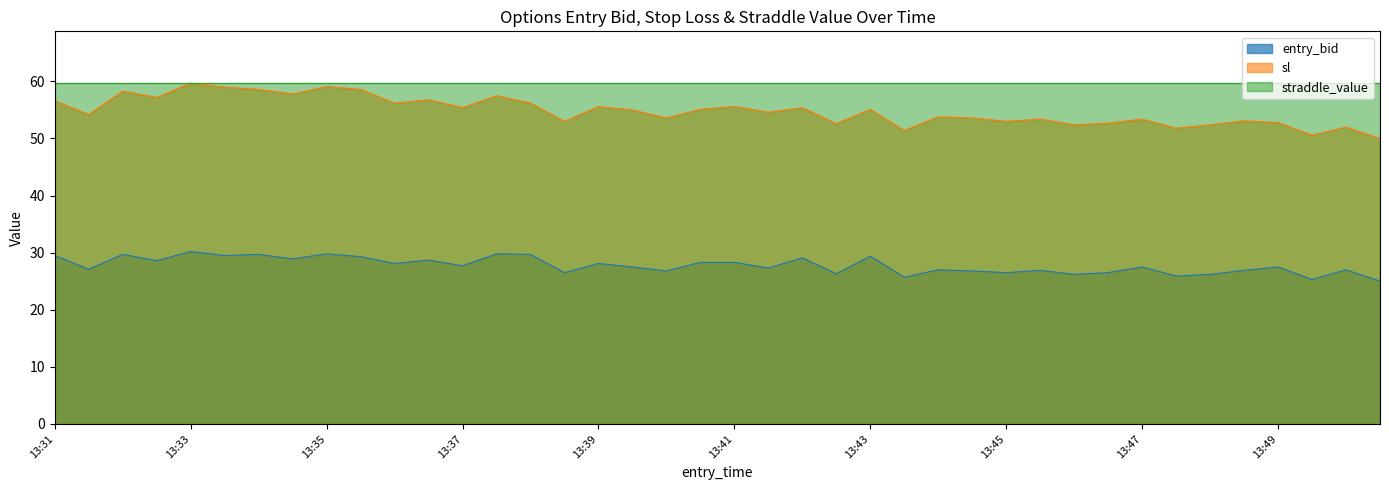

List the series in order of their overall mean, lowest first.

entry_bid, sl, straddle_value